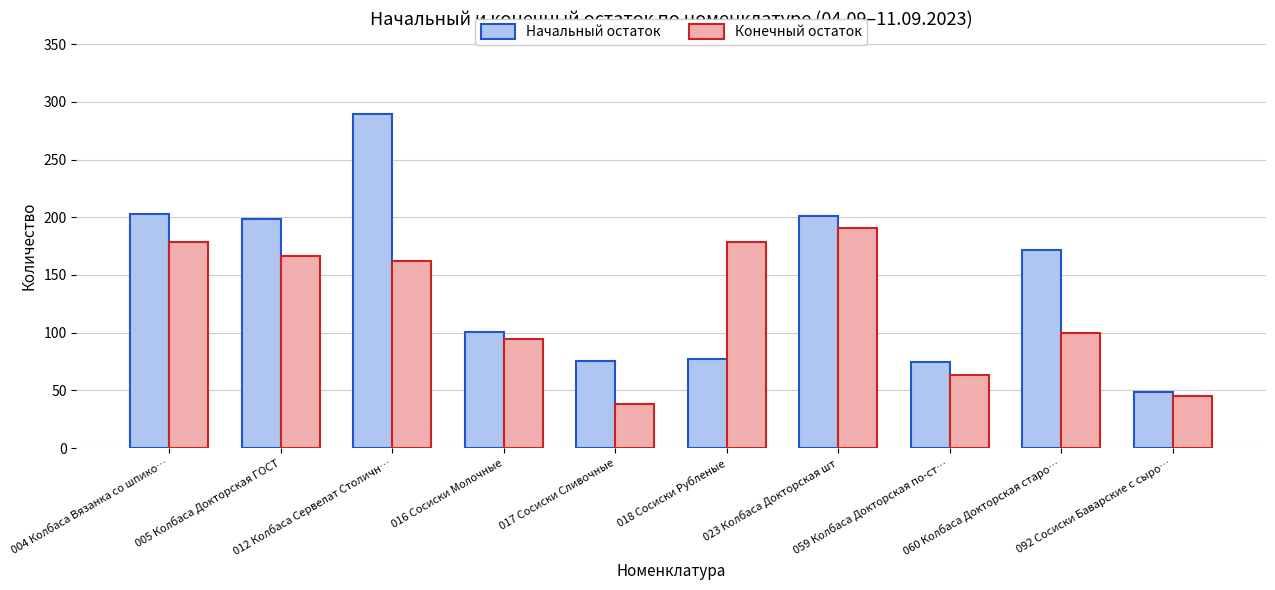

Which series has the largest range (max minus min)?

Начальный остаток